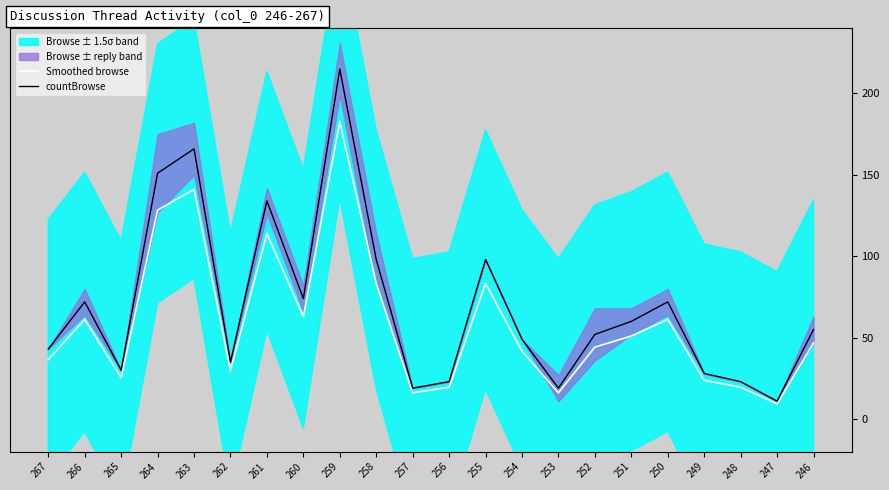

The value of Smoothed browse at 263 is 141.1. True or false?

True